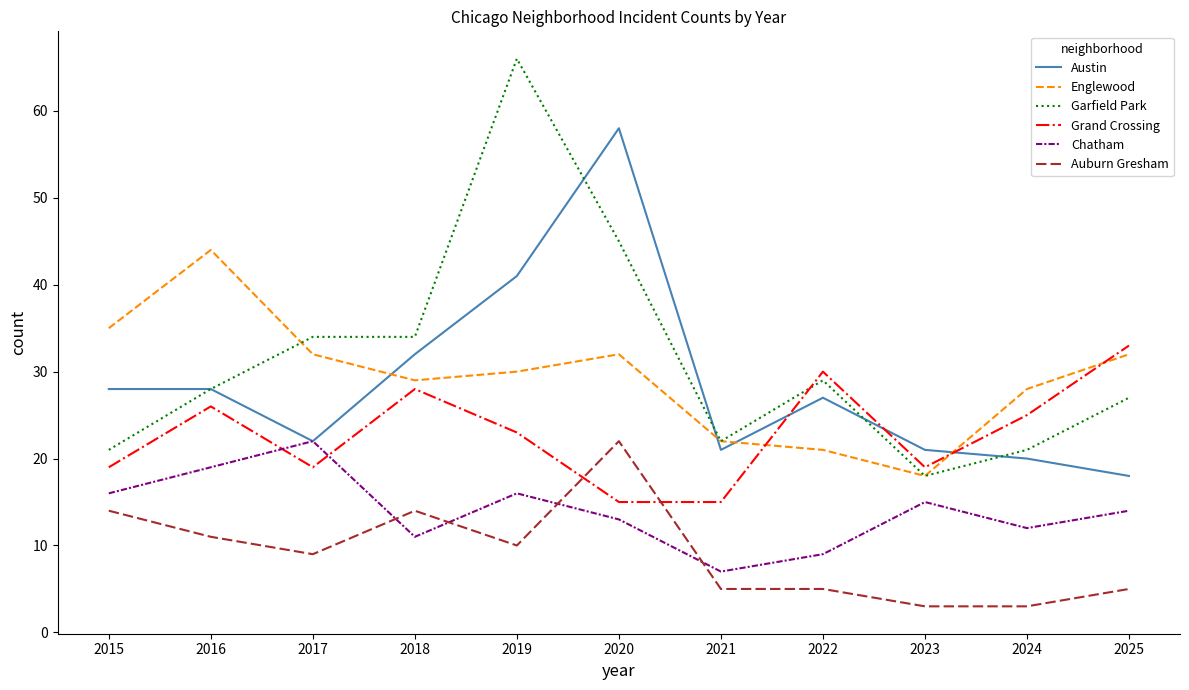

What is the sum of all Chatham values?

154